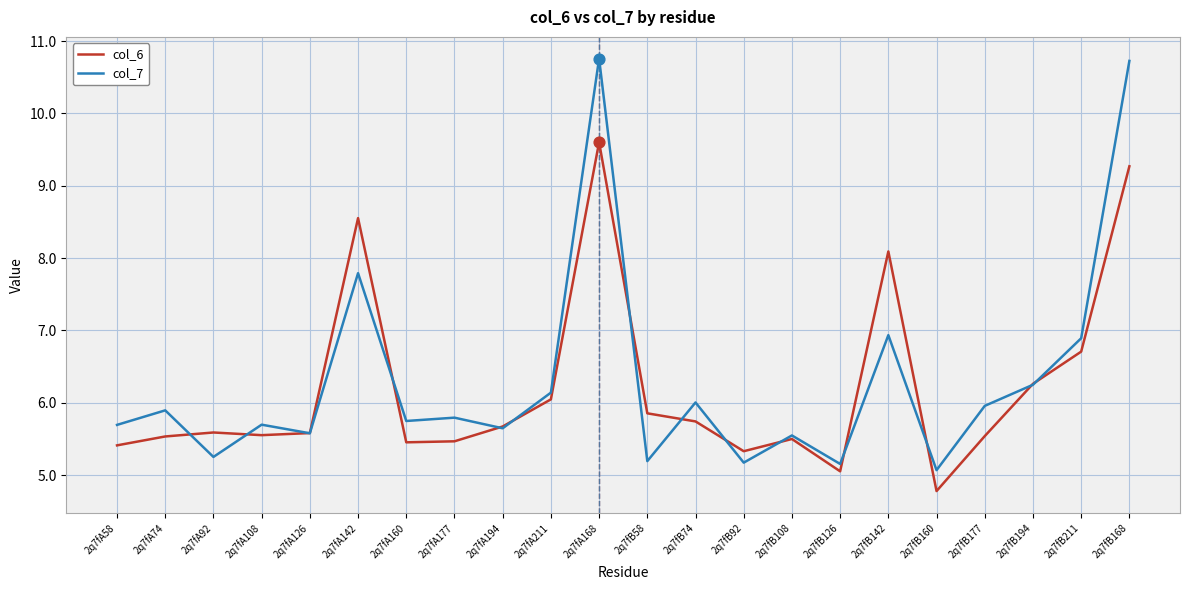

What is the total value across all series at 2q7fA92?

10.8